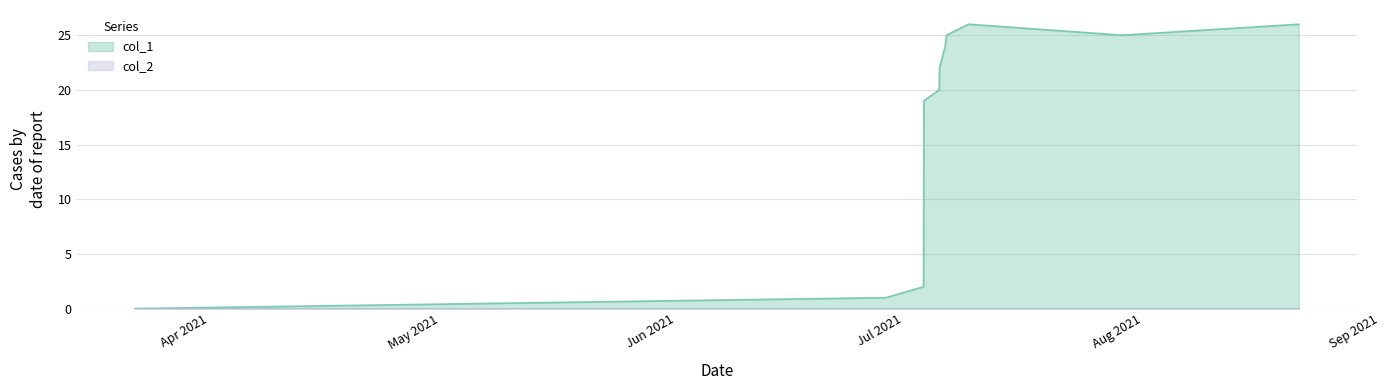

What is the value of the 10th point from the left?

25